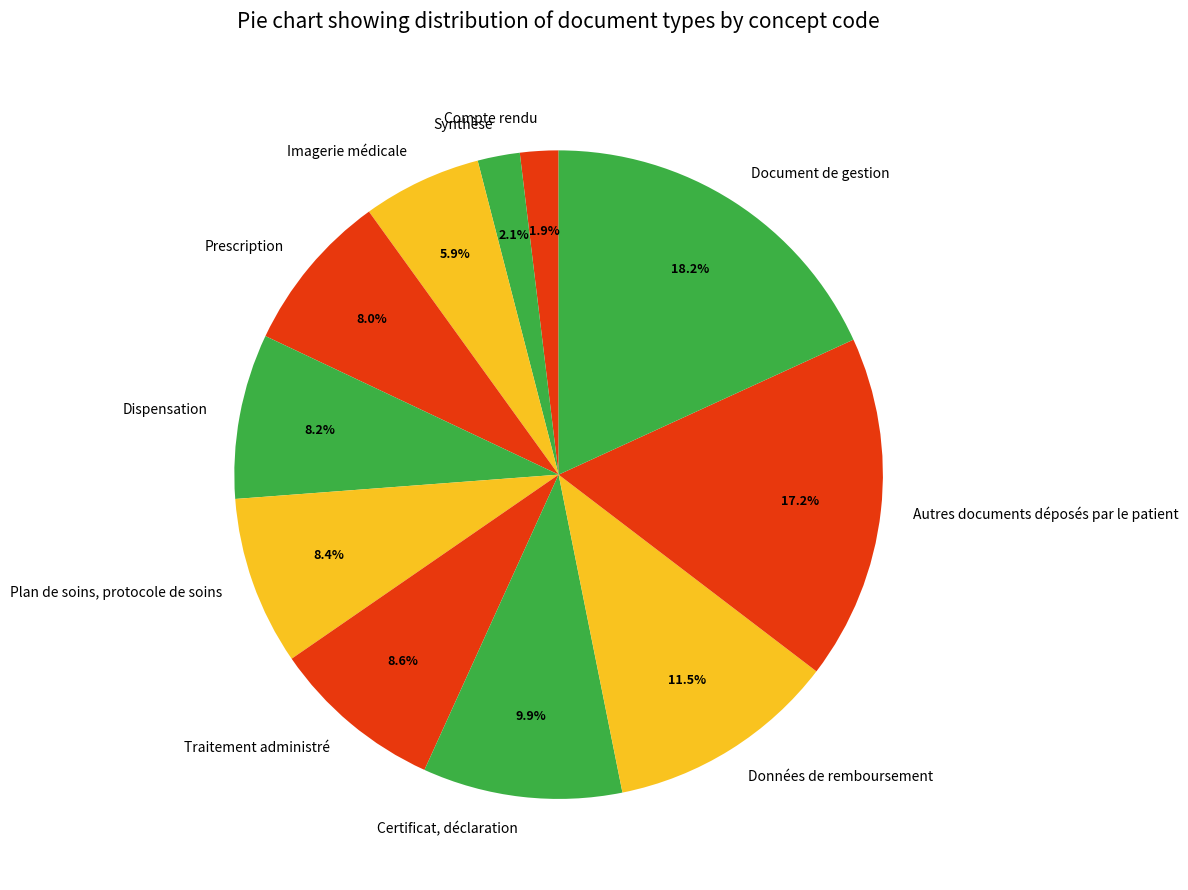

Is Compte rendu the majority of the pie?

No